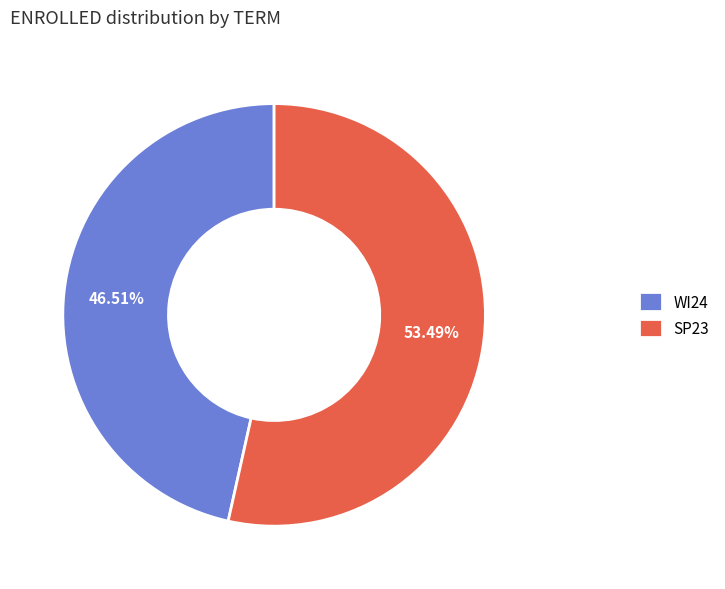

Which category has the smallest portion of the pie?

WI24